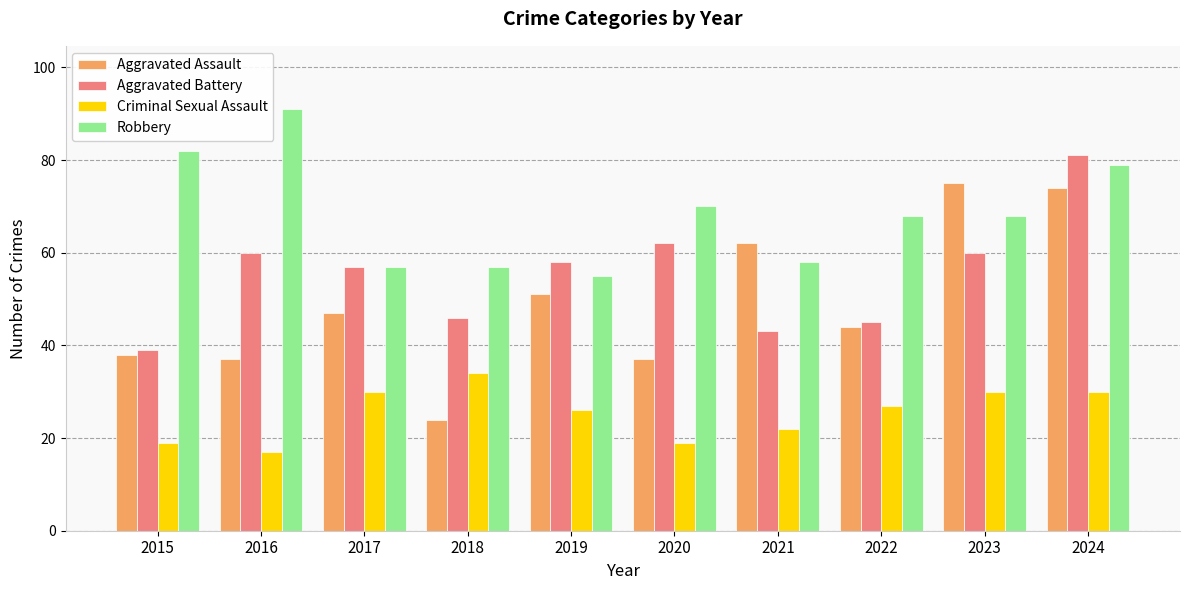

Read the Aggravated Battery value at 2015, to the nearest 5.

40